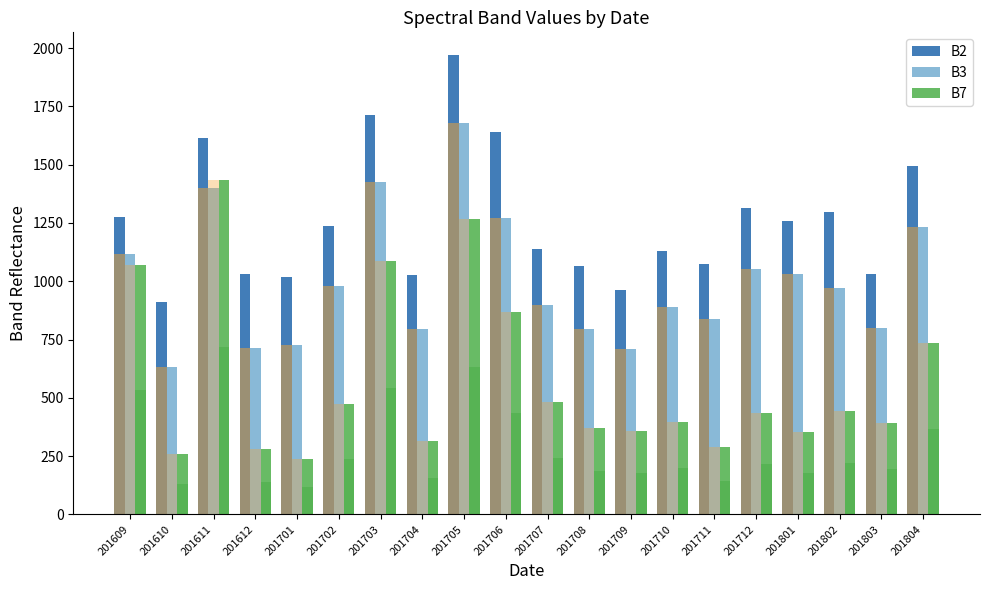

How many values in the B2 series exceed 1239?

9